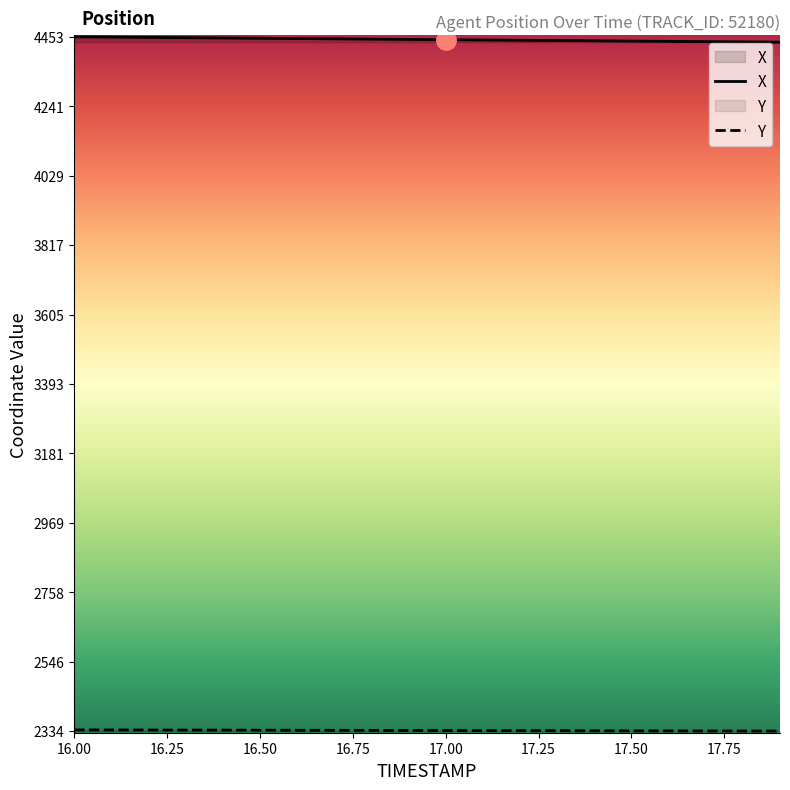

What is the greatest value displayed?

4452.9